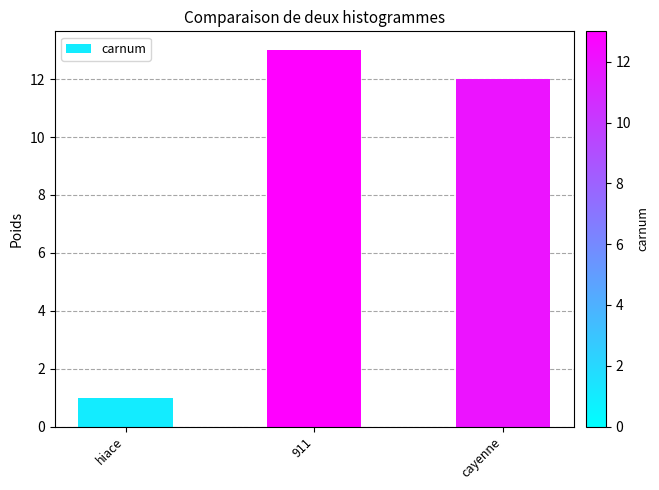

What is the minimum value shown in the chart?

1